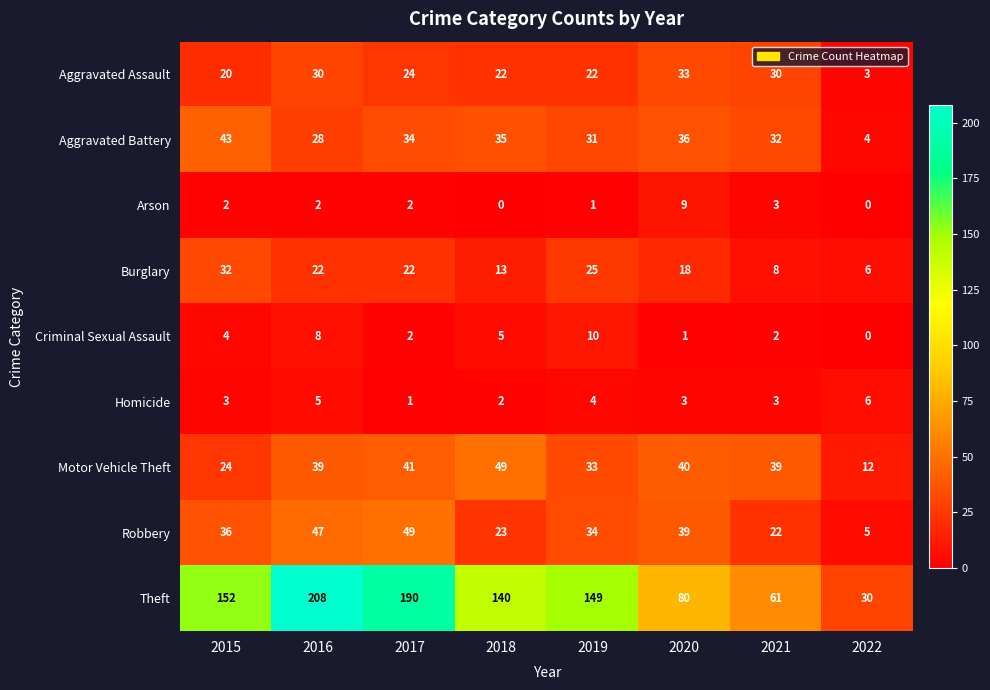

How many distinct data groups are displayed?

9